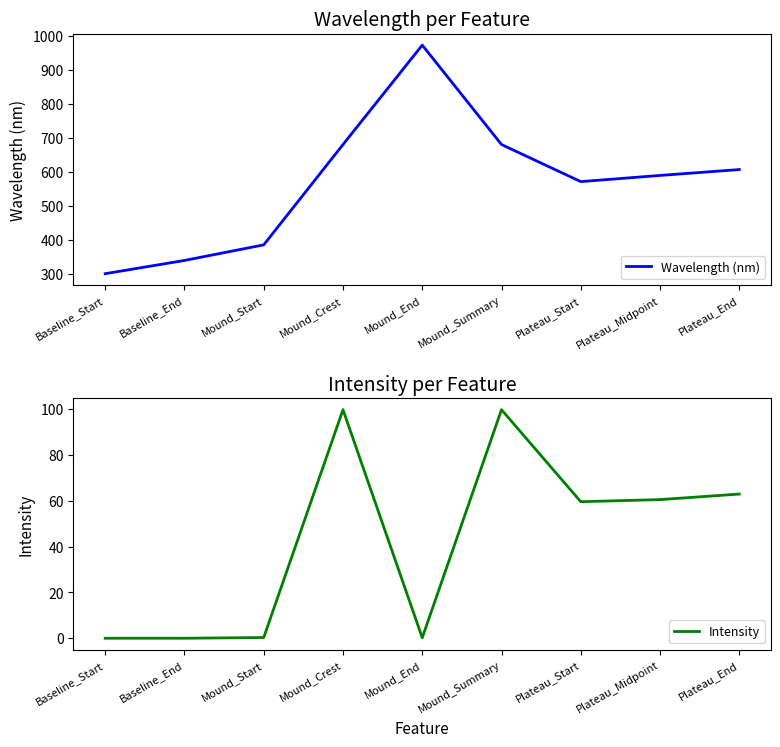

Which series has the largest total across all categories?

Wavelength (nm)